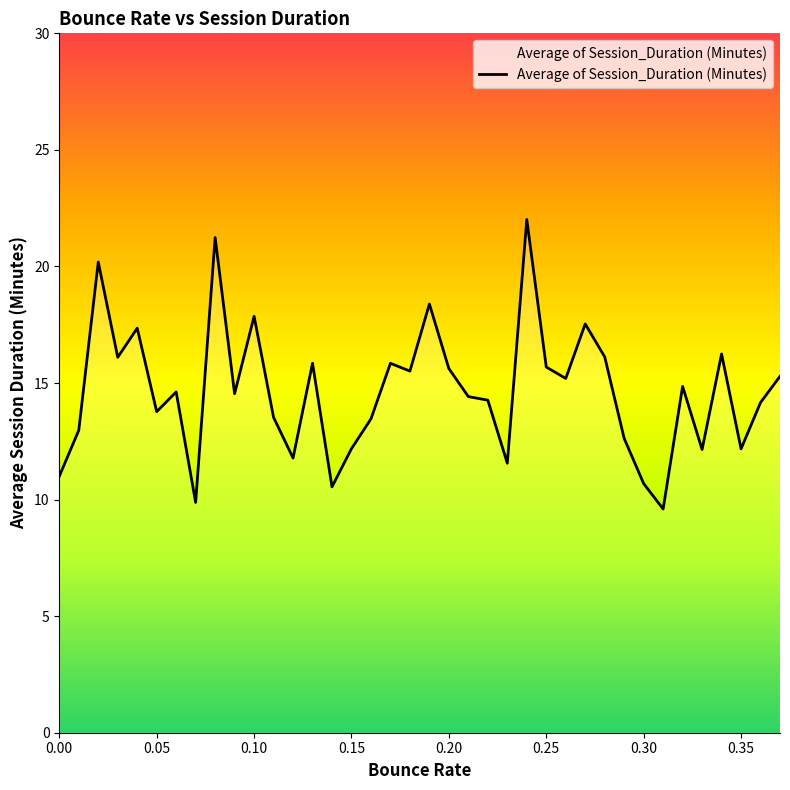

What is the difference between the maximum and minimum values?

12.4